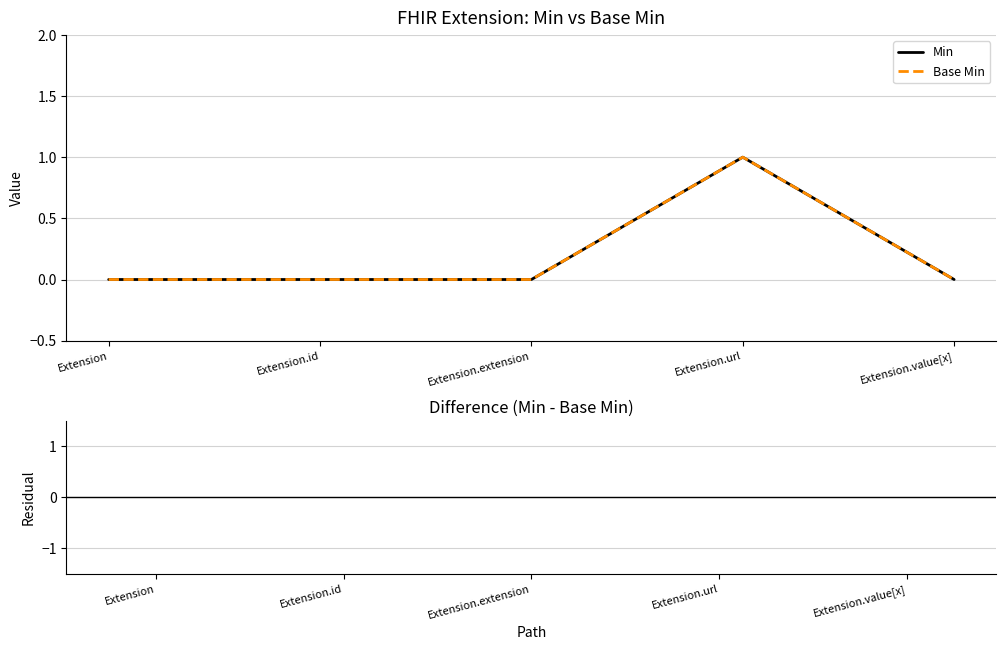

Is this an area chart (filled region under the line)?

No